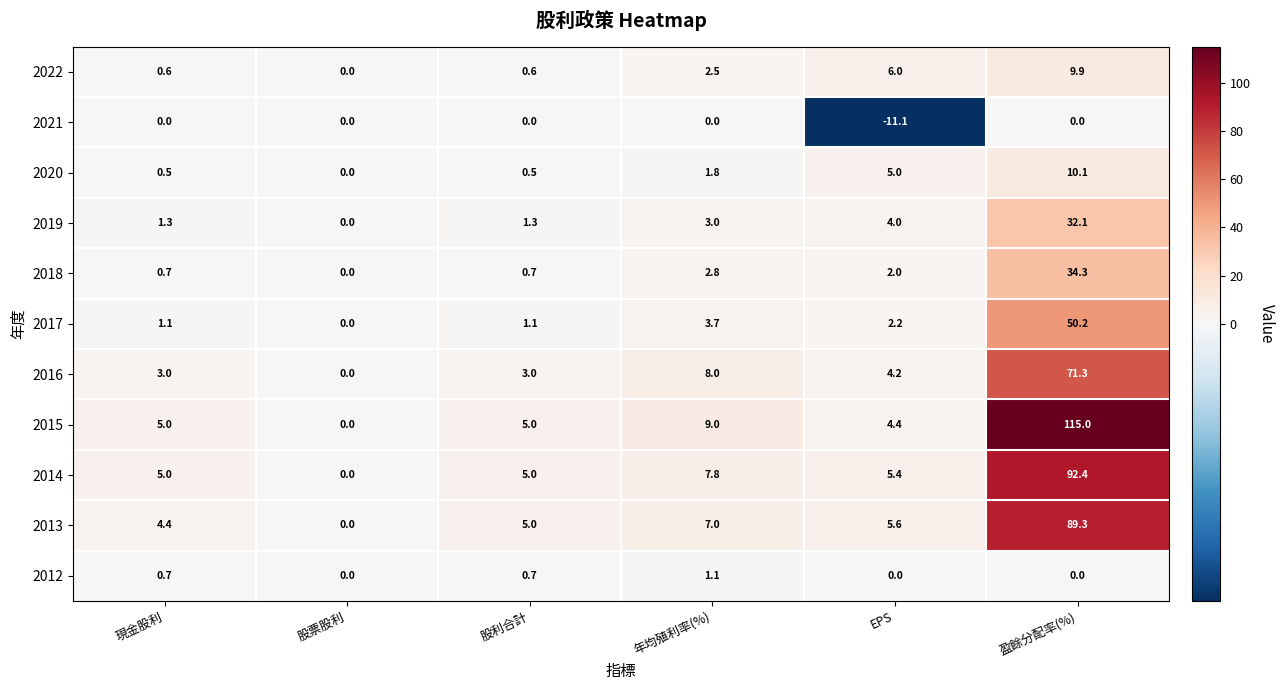

What is the maximum value shown in the chart?

115.0